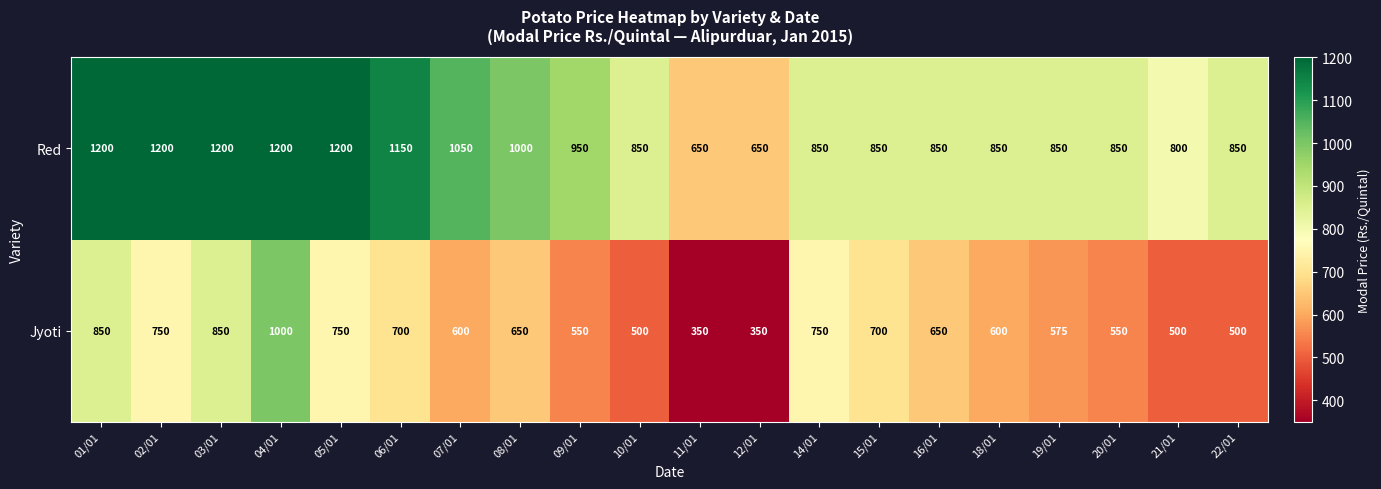

What is the smallest value displayed?

350